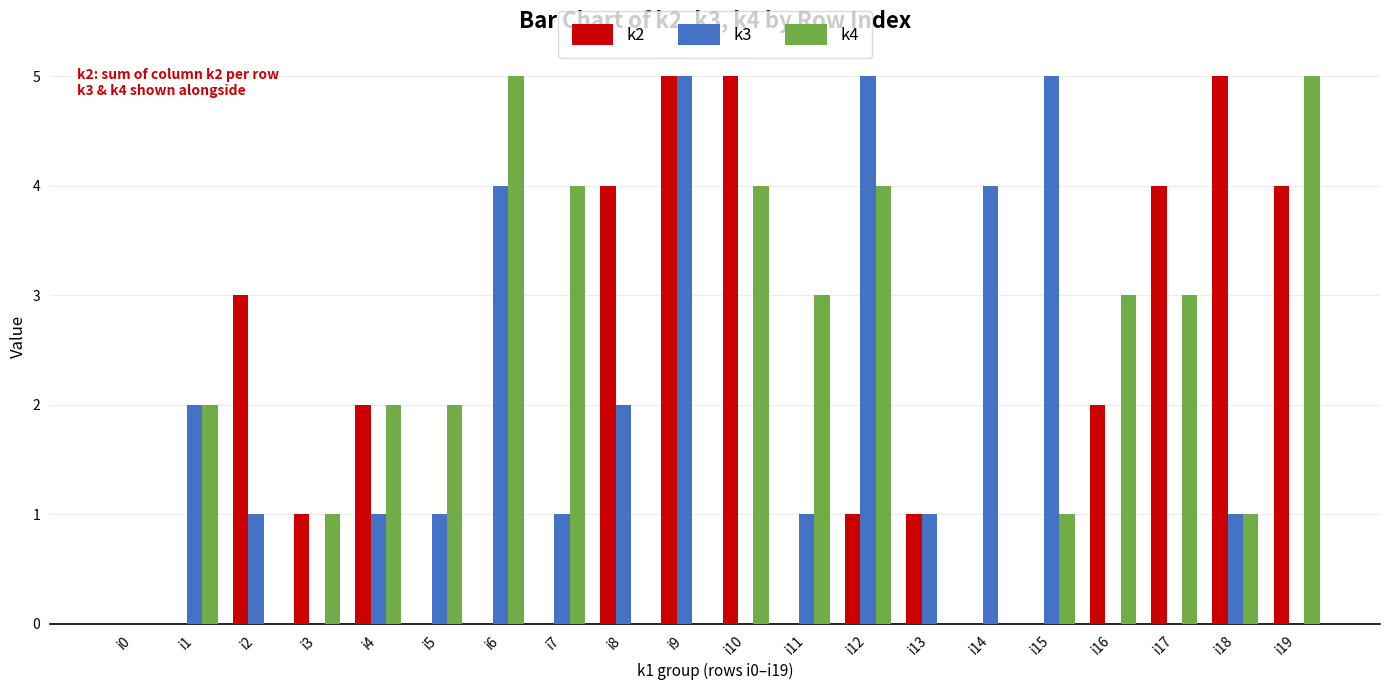

The value of k2 at i8 is 5. True or false?

False